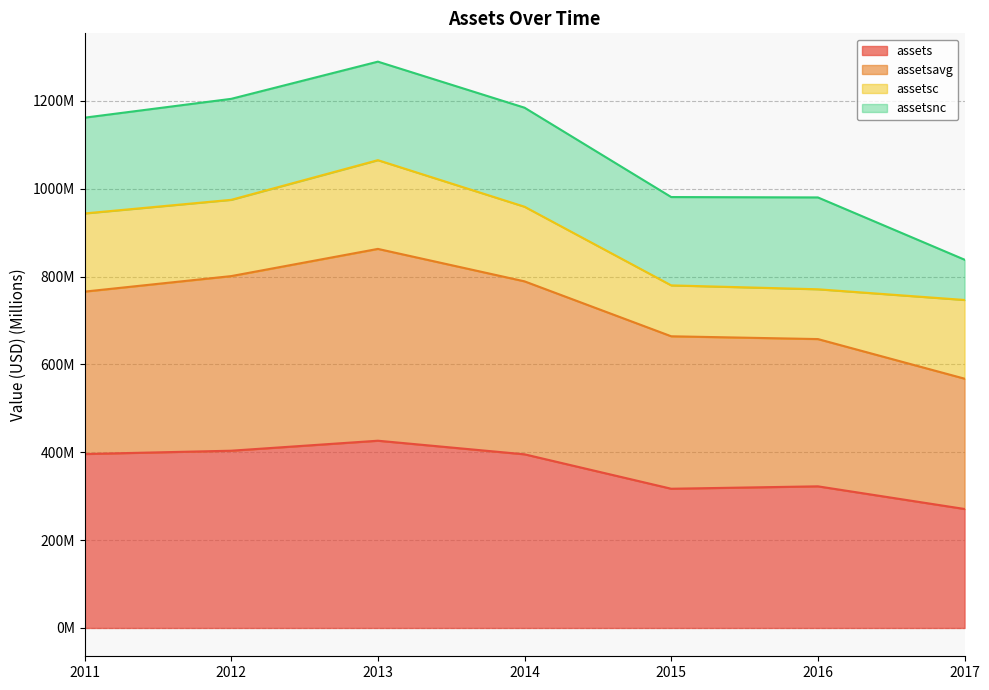

What are all the series names shown in the legend?

assets, assetsavg, assetsc, assetsnc